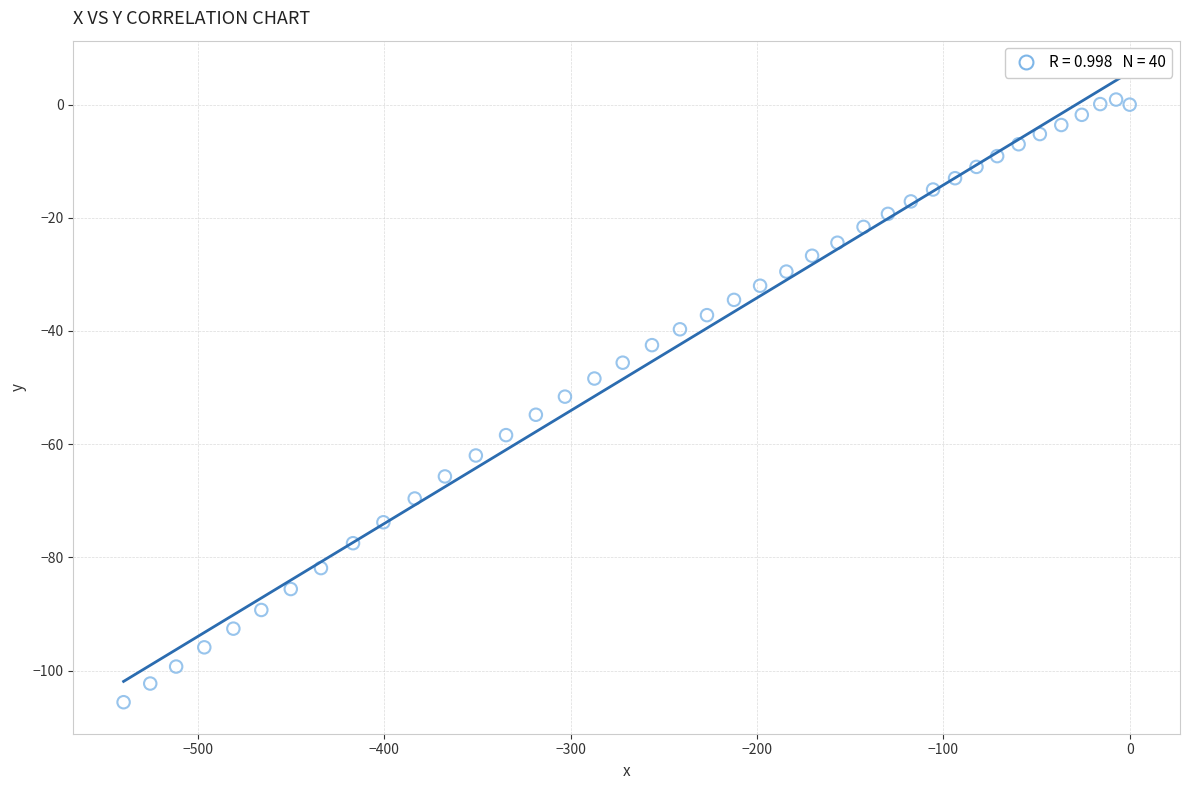

What is the range of X values (max minus min)?

539.8